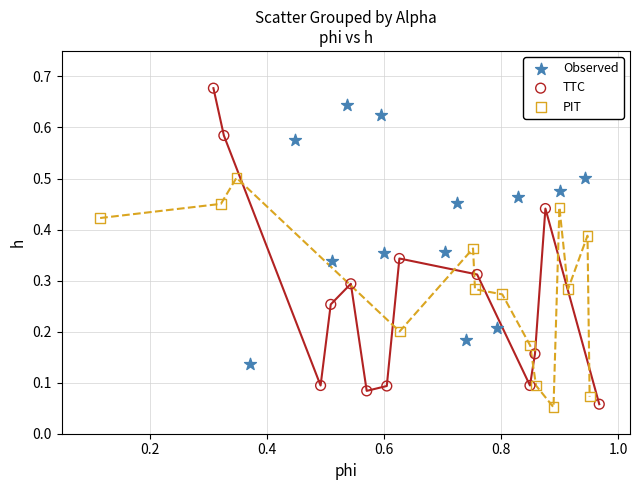

Which series contains the highest Y value?

TTC